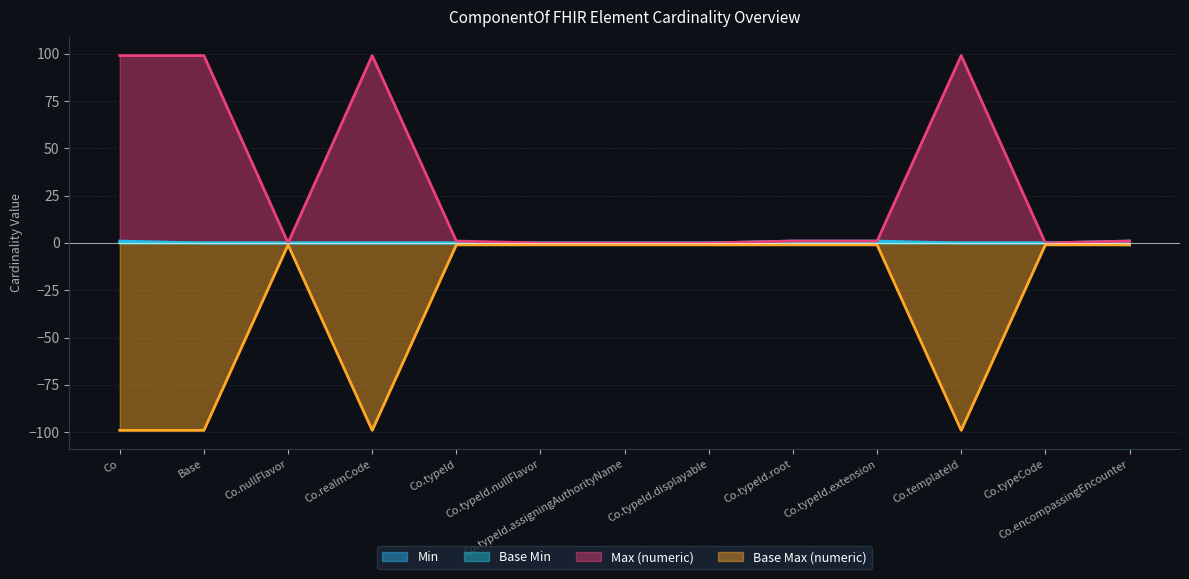

True or false: Max (numeric) and Base Min intersect in this chart.

False